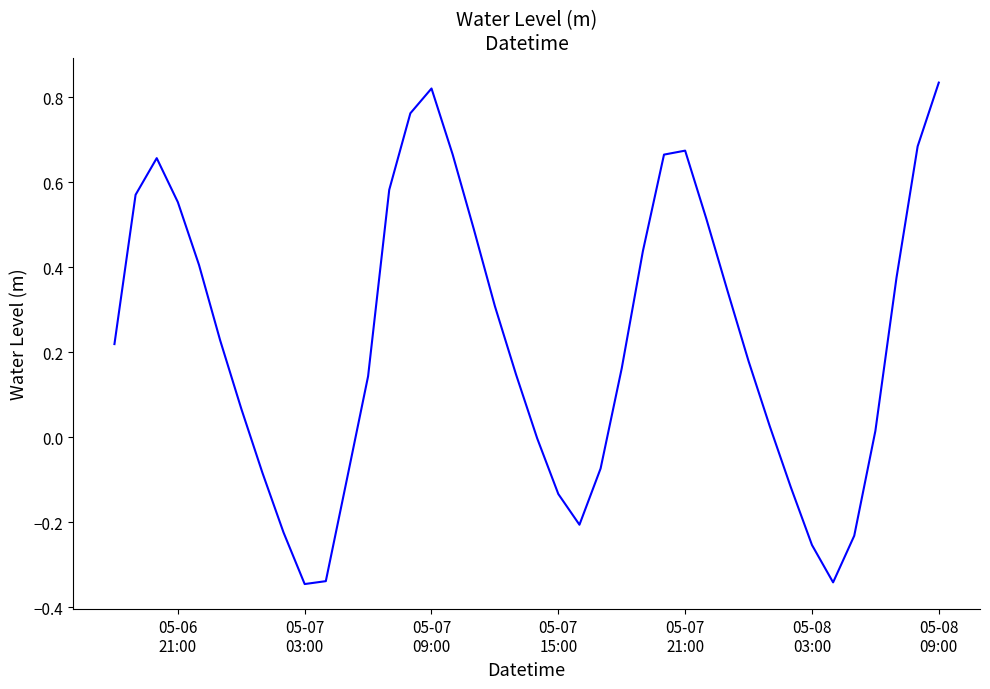

What is the difference between the maximum and minimum values?

1.2